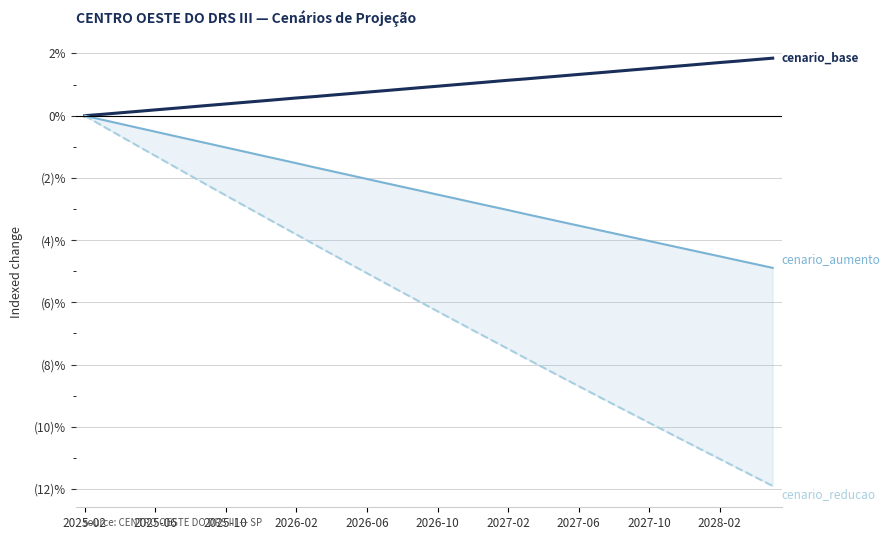

True or false: cenario_reducao has a value of -2.5 at 2026-02.

False